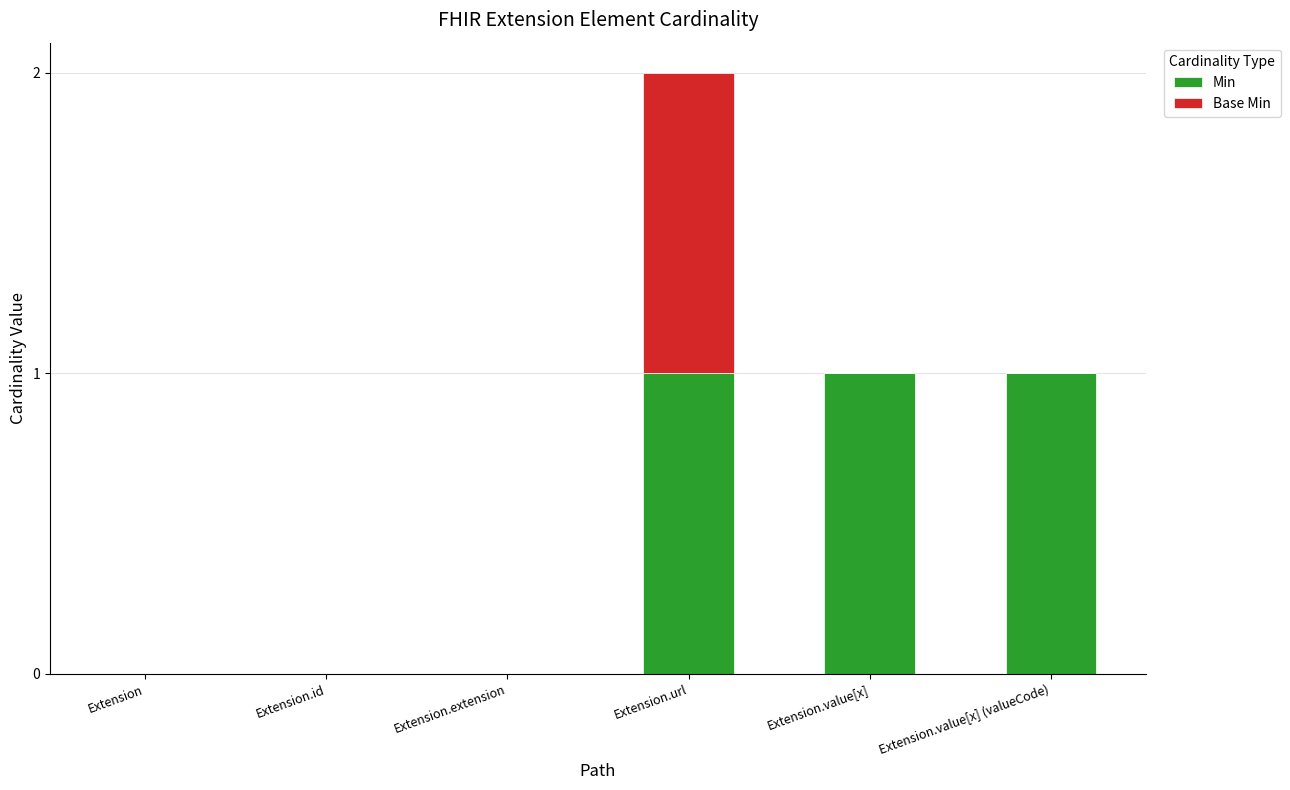

At which category is the sum across all series the highest?

Extension.url